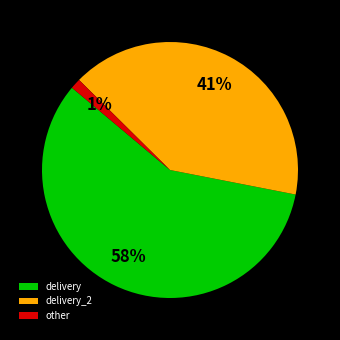

Do other and delivery_2 together represent more than half of the pie?

No